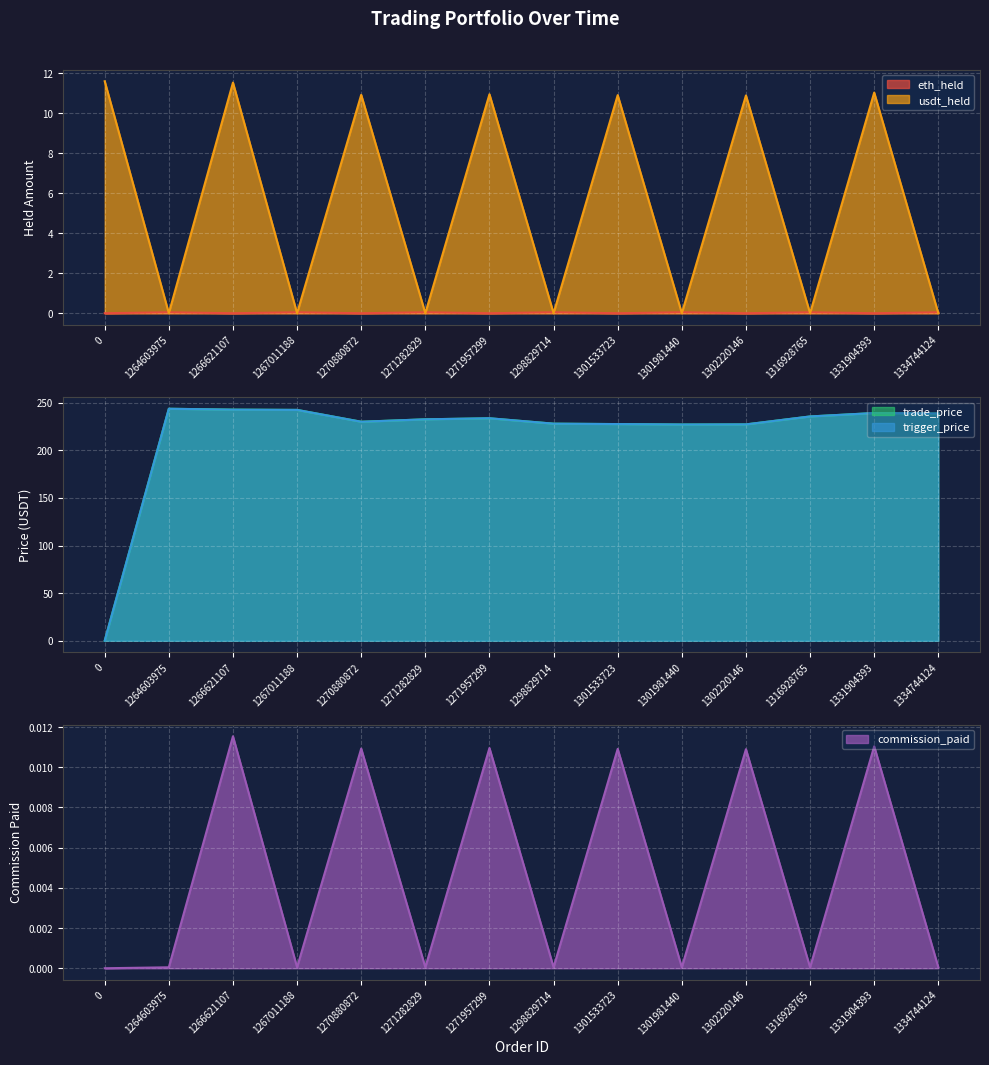

What is the sum of the trade_price values at 1301981440 and 1301533723?

454.7